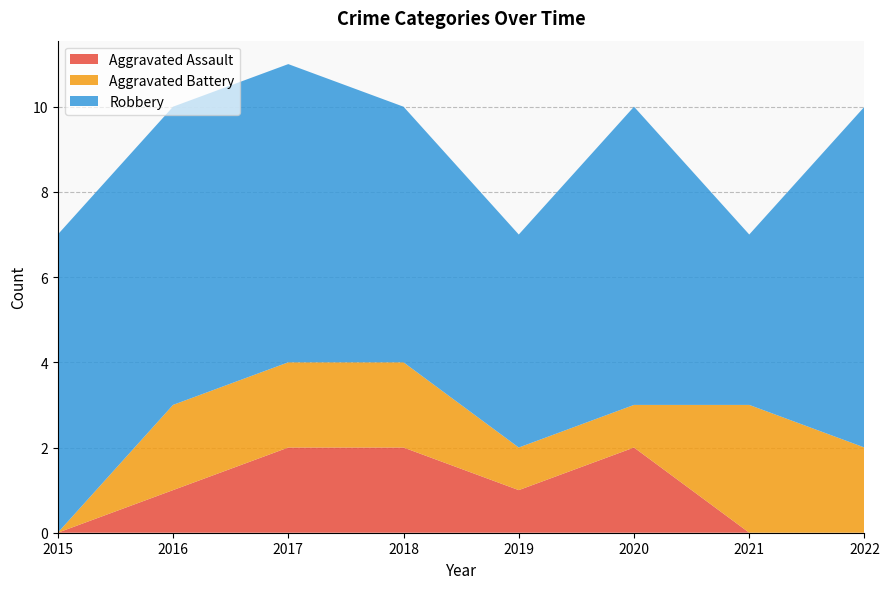

Reading right to left, transcribe all the data shown in this chart.

Aggravated Assault: 0	0	2	1	2	2	1	0
Aggravated Battery: 2	3	1	1	2	2	2	0
Robbery: 8	4	7	5	6	7	7	7